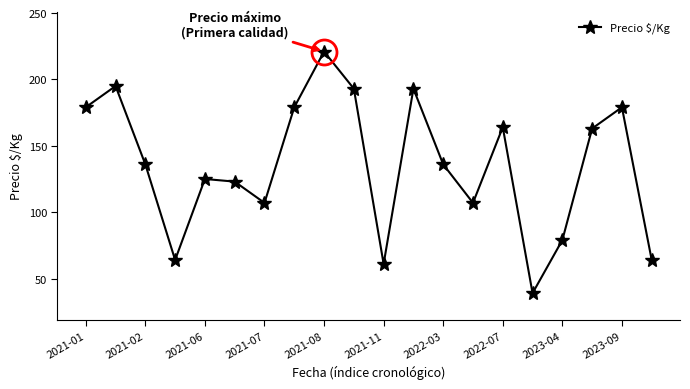

What is the value of the 14th point from the left?

107